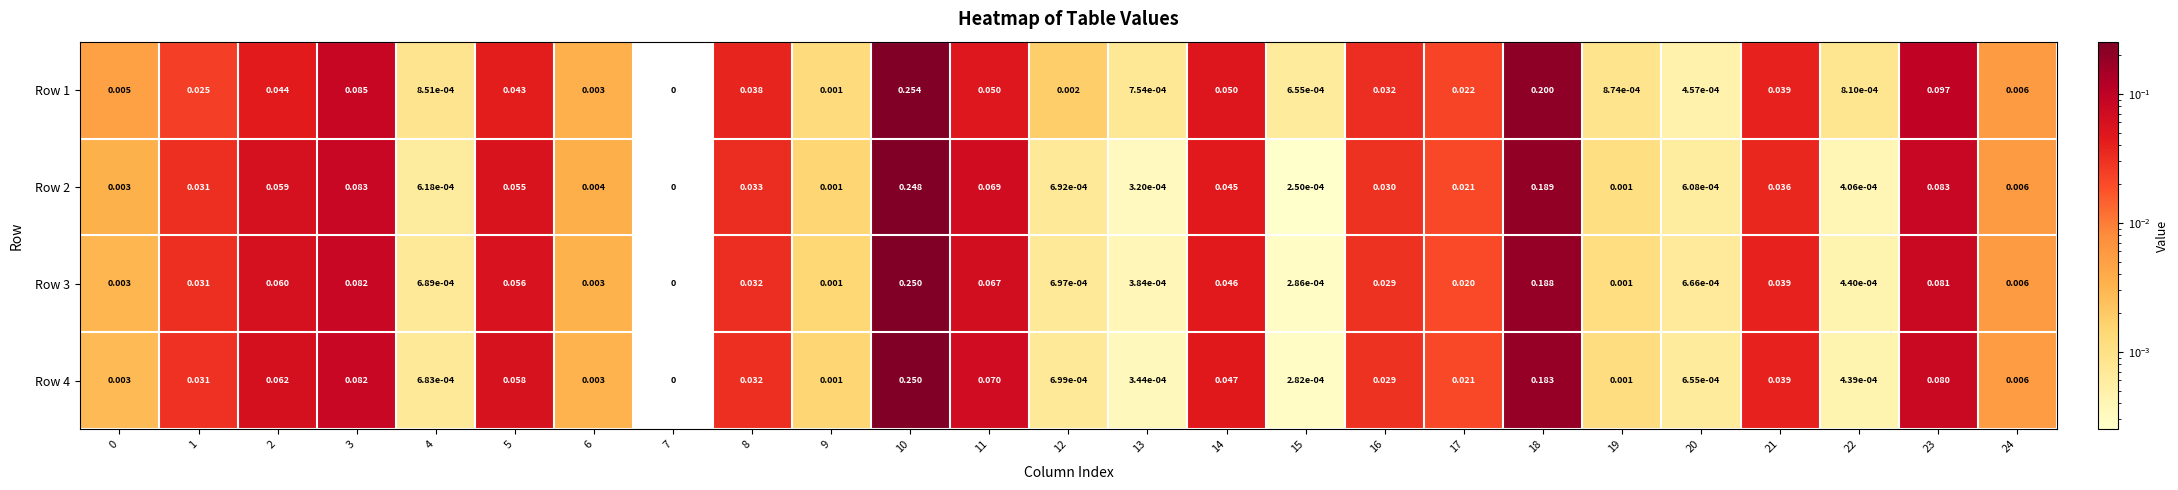

Is the value of Row 1 at 20 greater than the value of Row 3 at 22?

Yes